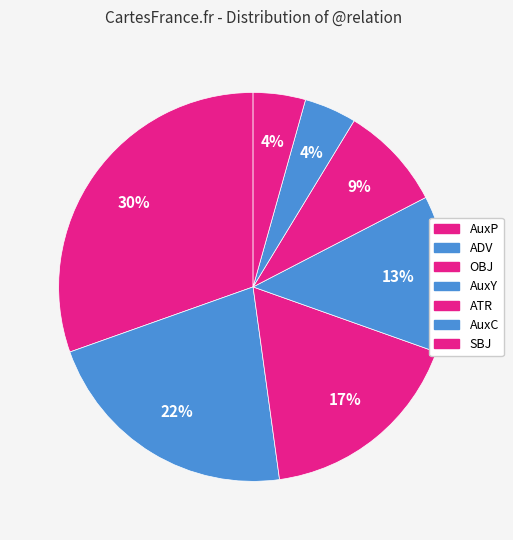

True or false: OBJ accounts for 23% of the total.

False